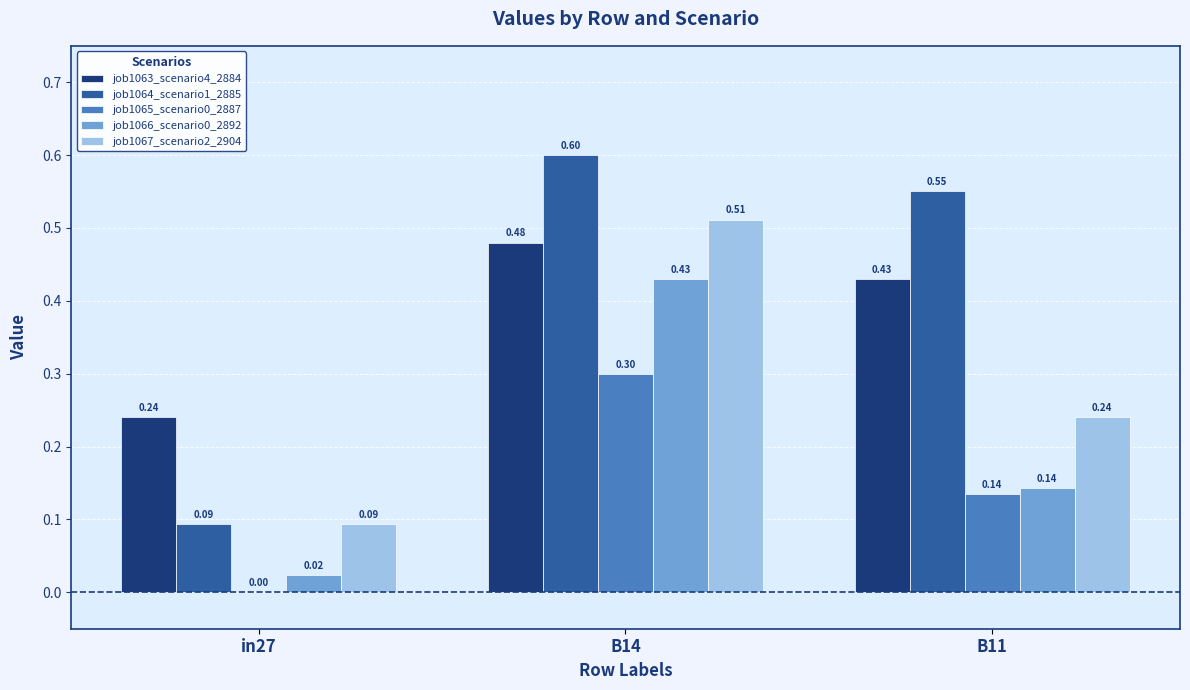

What is the sum of the job1063_scenario4_2884 values at in27 and B14?

0.7